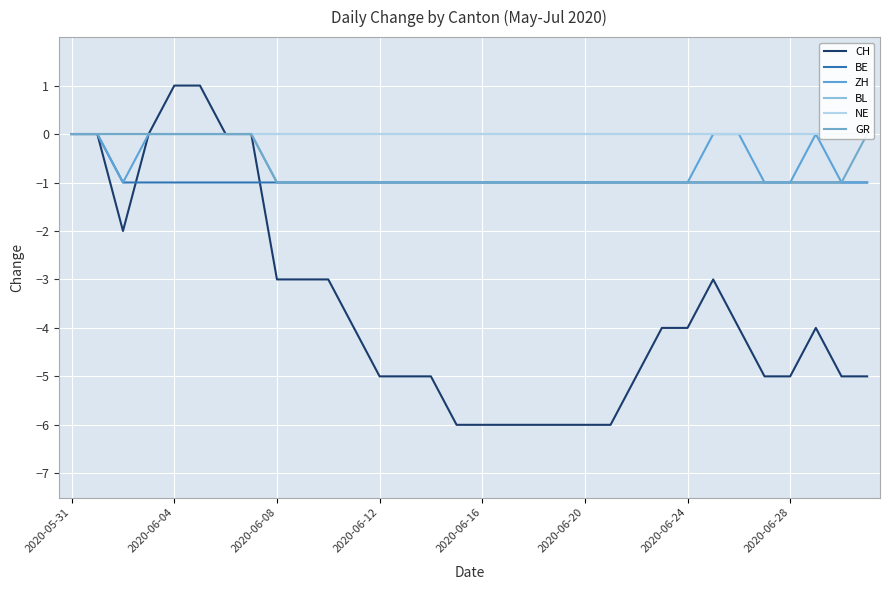

Which series has the largest range (max minus min)?

CH